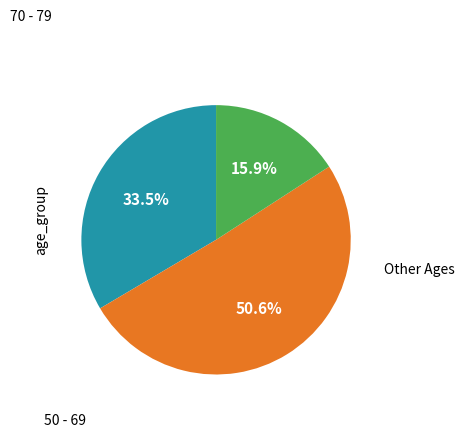

Is there any slice that represents more than half of the pie?

Yes